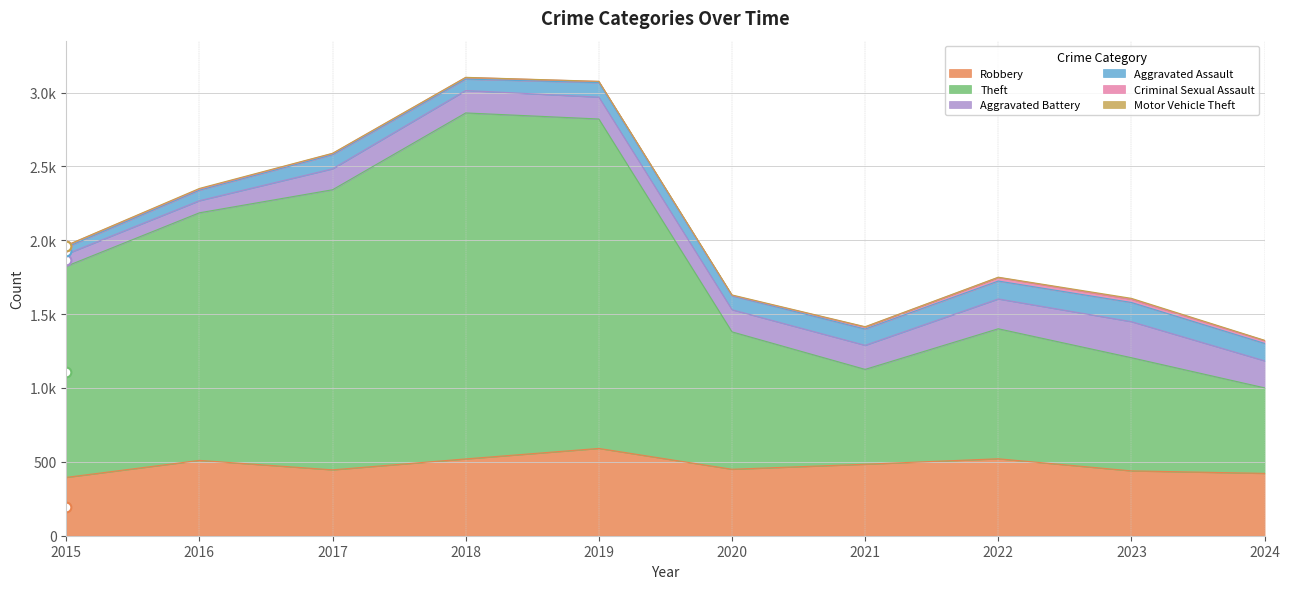

Rank the series by their maximum value, from highest to lowest.

Theft, Robbery, Aggravated Battery, Aggravated Assault, Criminal Sexual Assault, Motor Vehicle Theft